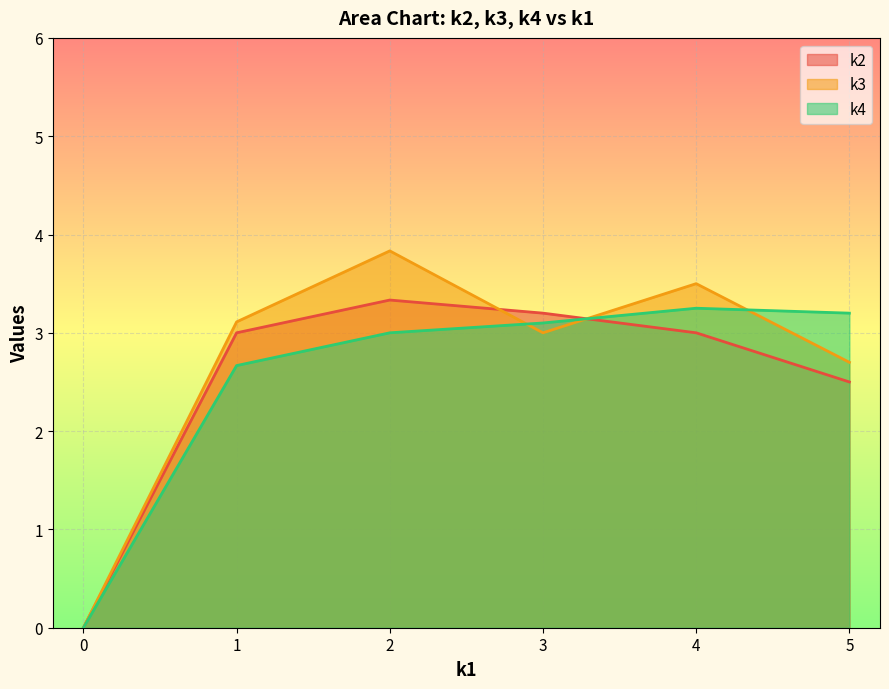

What is the sum of all k2 values?

15.0